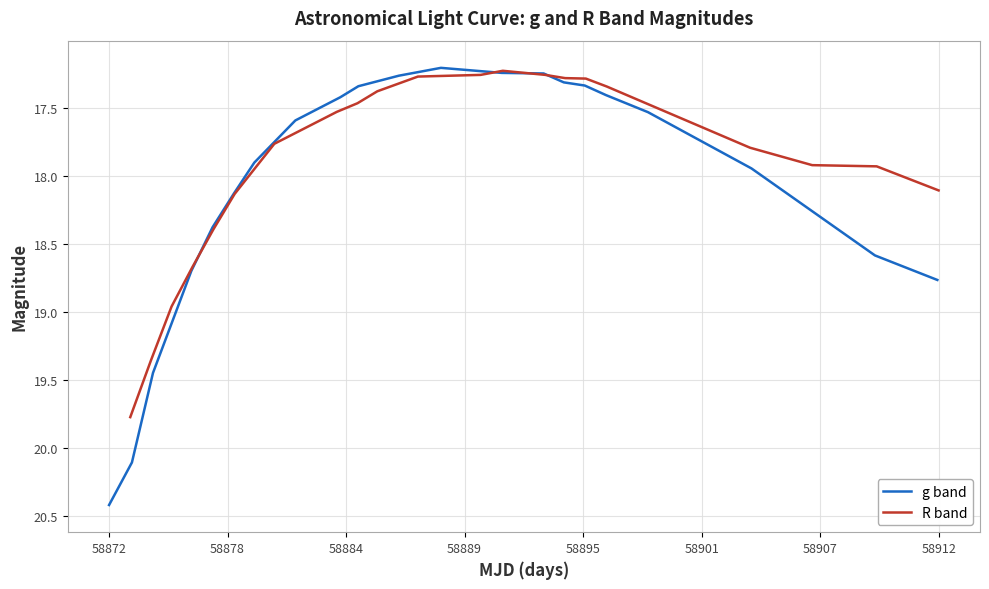

True or false: g band and R band cross at least once.

True